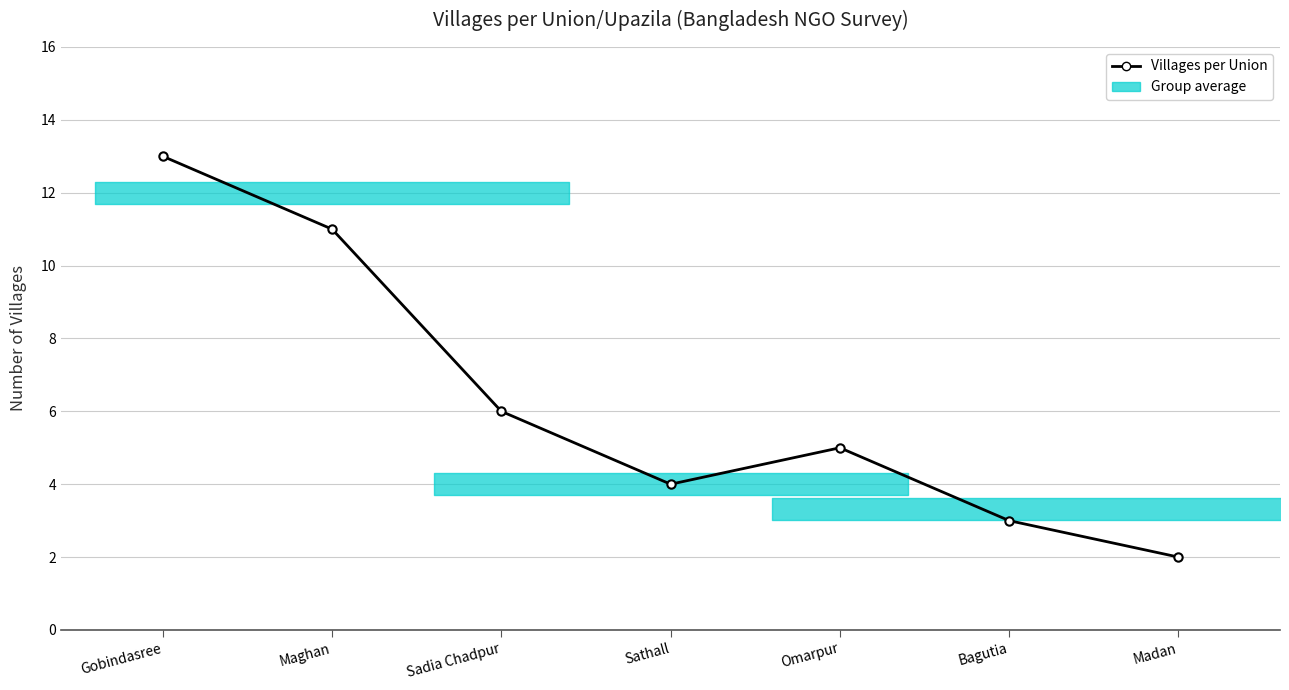

What is the ratio of the value at Sadia Chadpur to the value at Maghan?

0.5